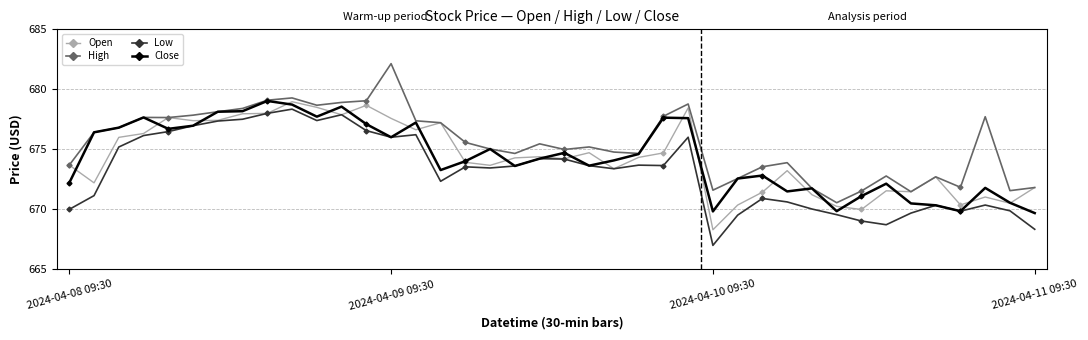

What is the maximum value for Low?

678.4